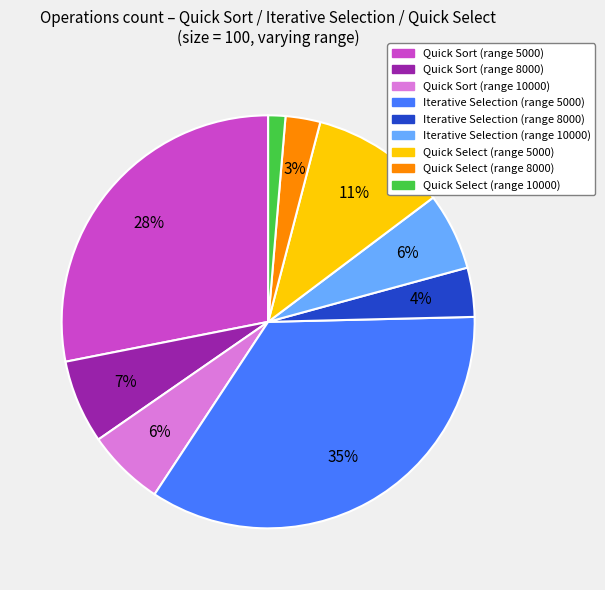

Does any single category account for the majority?

No